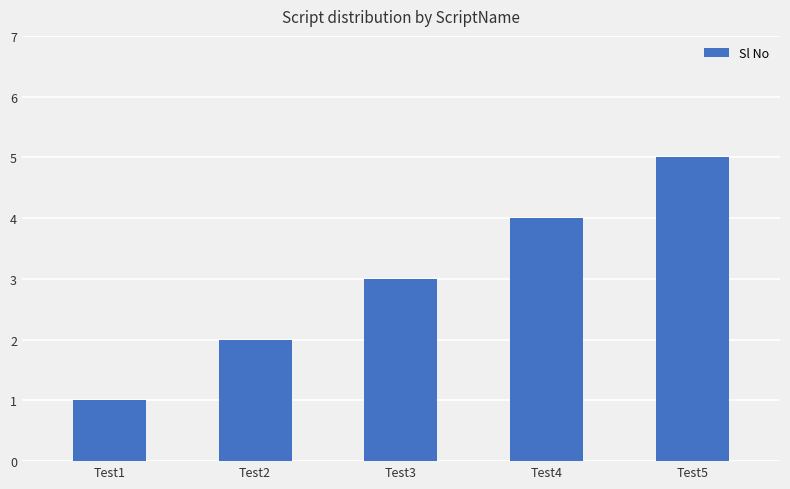

Which has a higher value, Test3 or Test1?

Test3